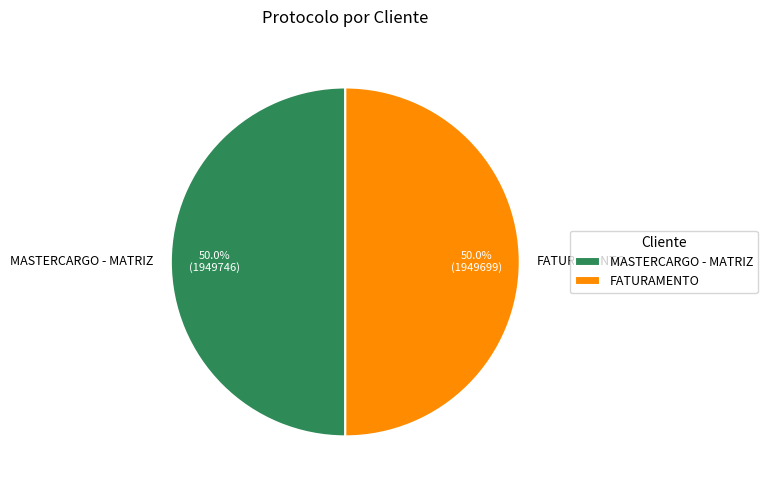

What percentage do MASTERCARGO - MATRIZ and FATURAMENTO together represent?

100.0%